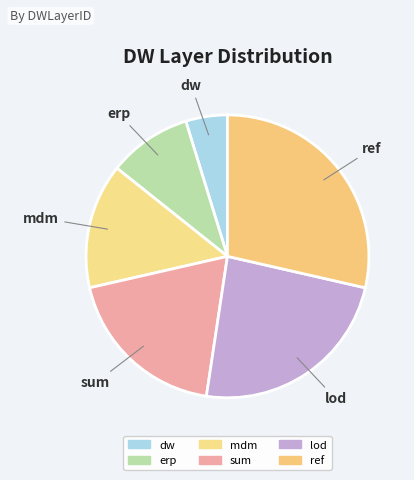

Count the number of slices in the pie.

6